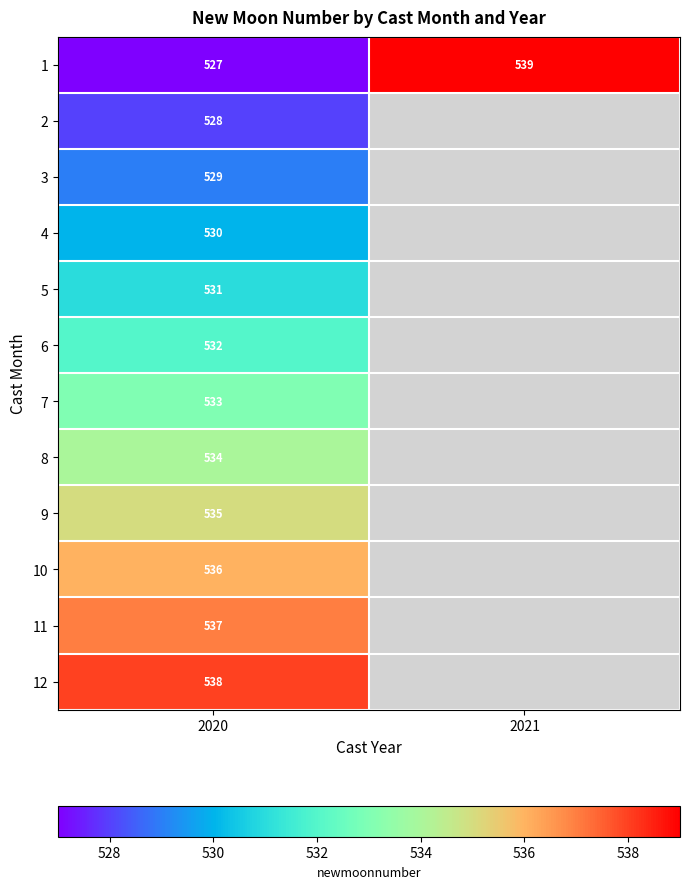

Is it true that 6 equals 749 at 2020?

False